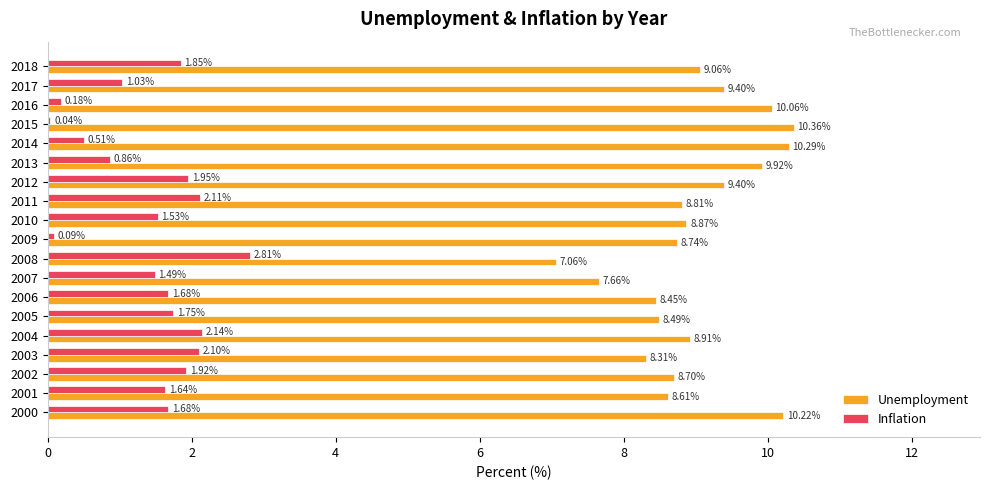

What is the total value across all series at 2009?

8.8